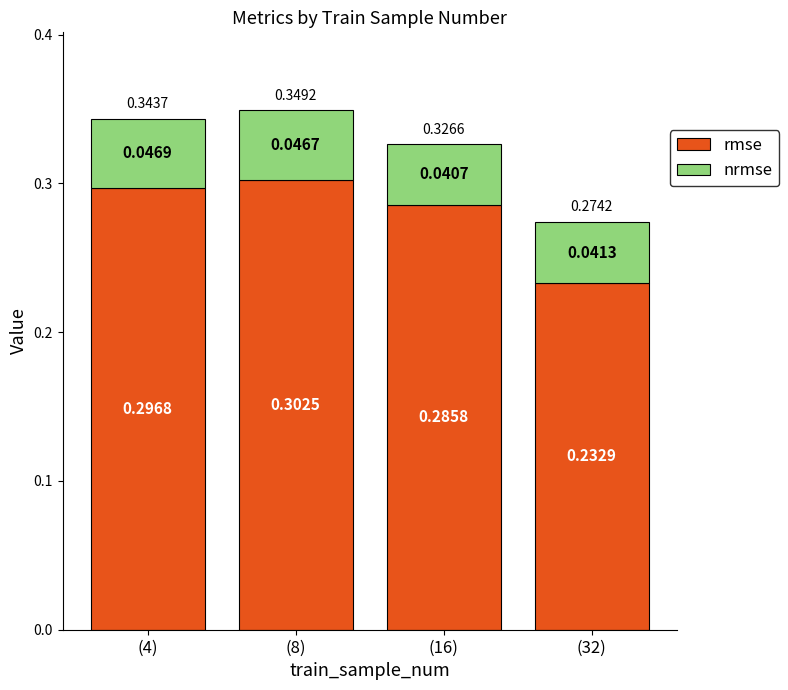

Rank the categories by rmse value from lowest to highest.

(32), (16), (4), (8)